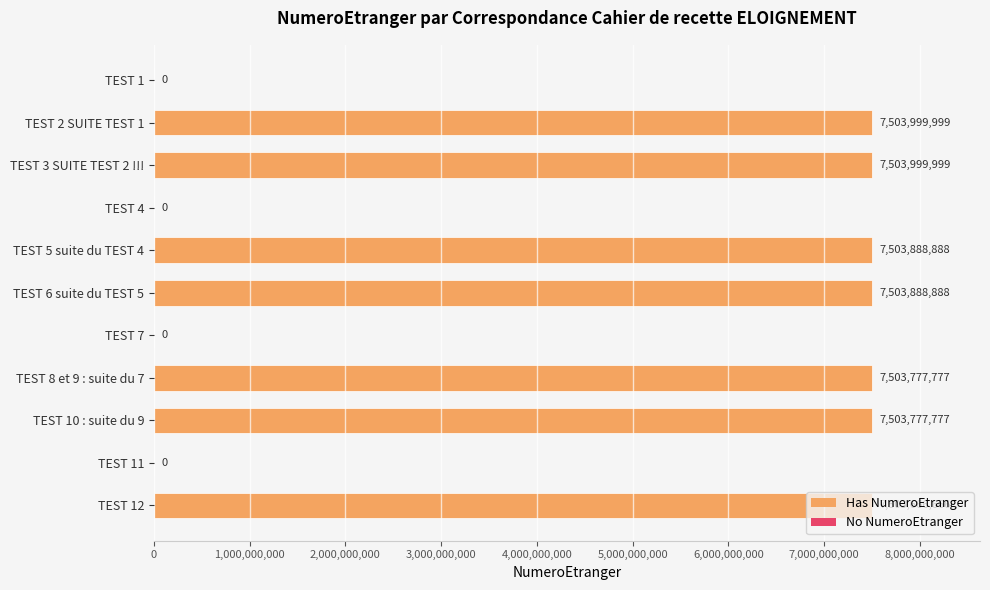

What is the maximum value shown in the chart?

7503999999